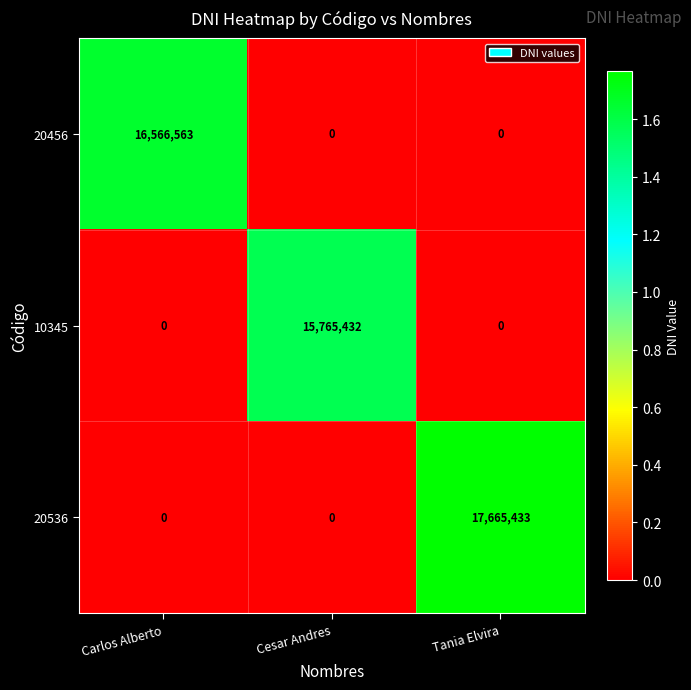

At which category is the sum across all series the highest?

Tania Elvira